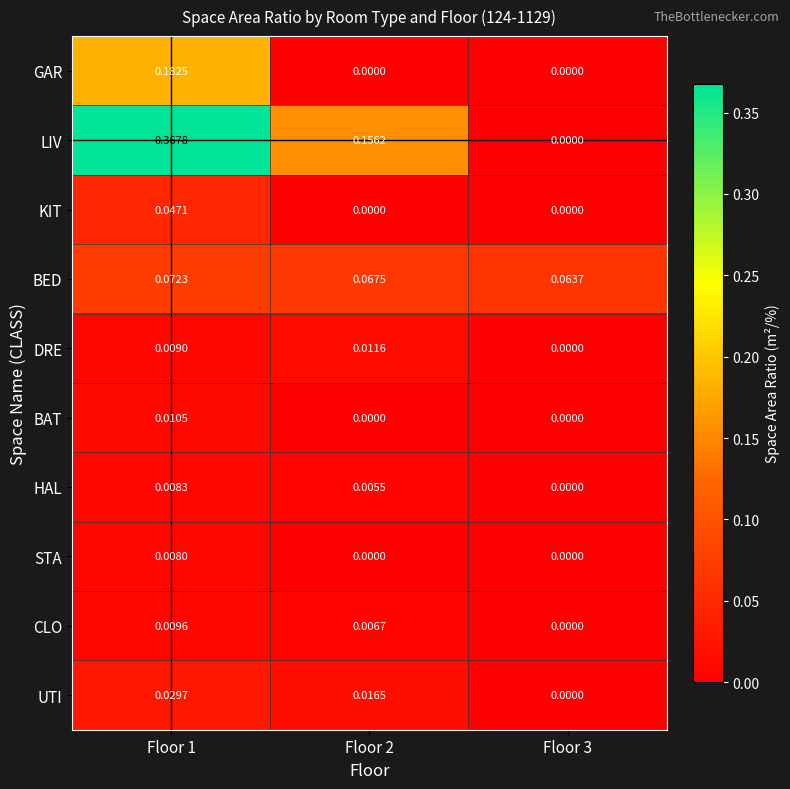

Which series has the largest total across all categories?

LIV